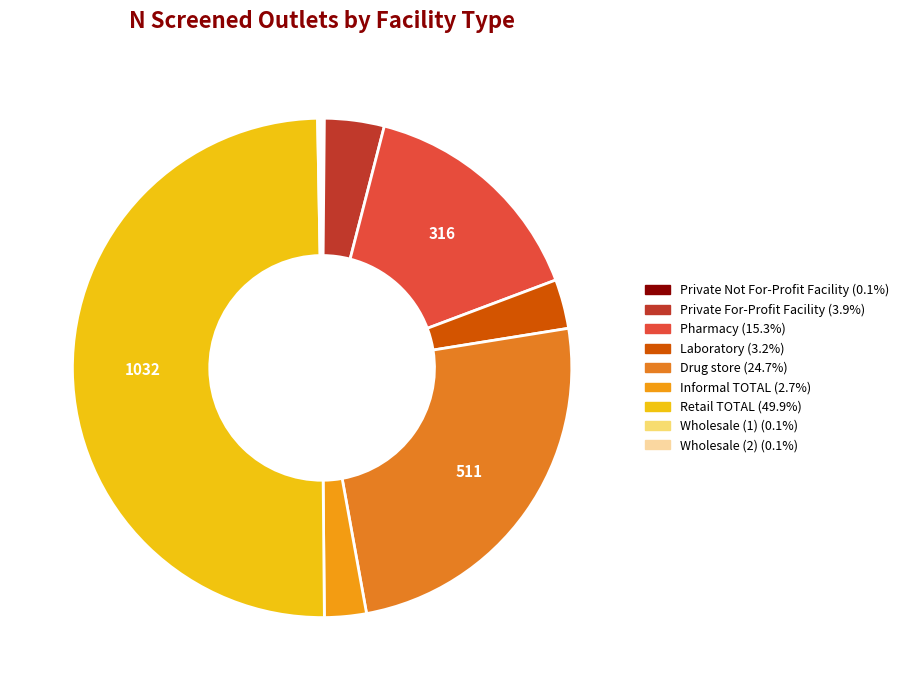

True or false: Wholesale (1) accounts for 1% of the total.

False